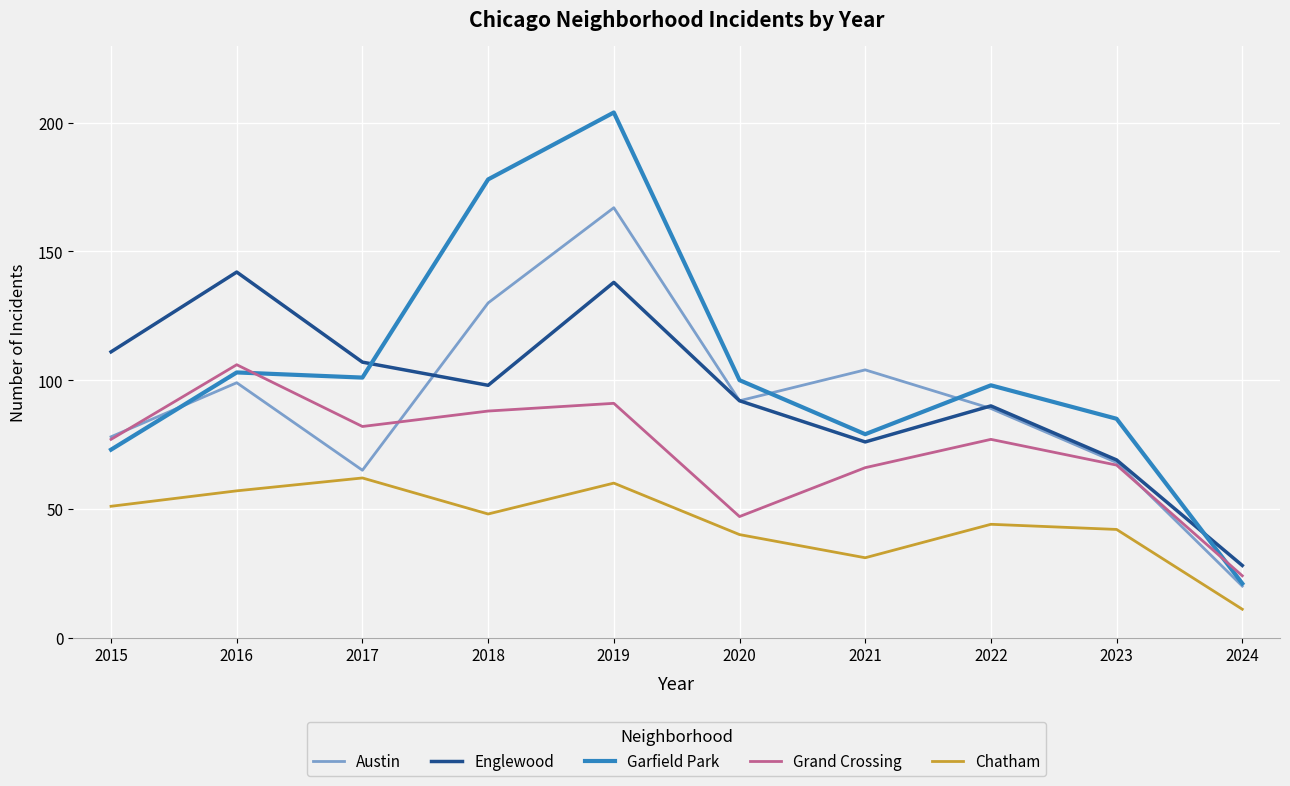

What is the average value of the Austin series?

91